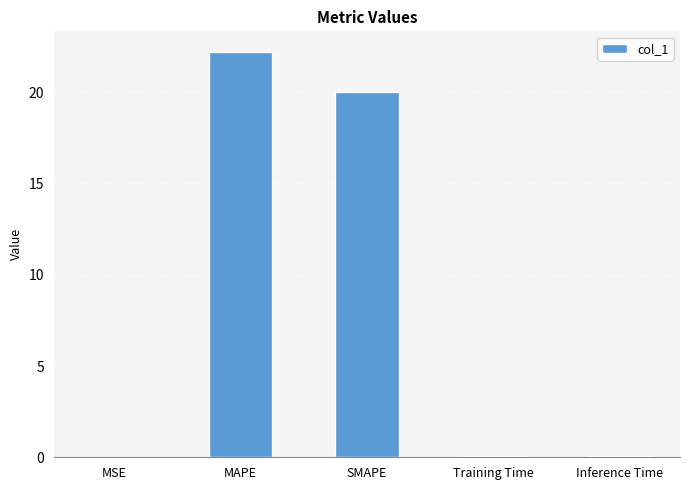

True or false: the data shows 8.3 at MAPE.

False